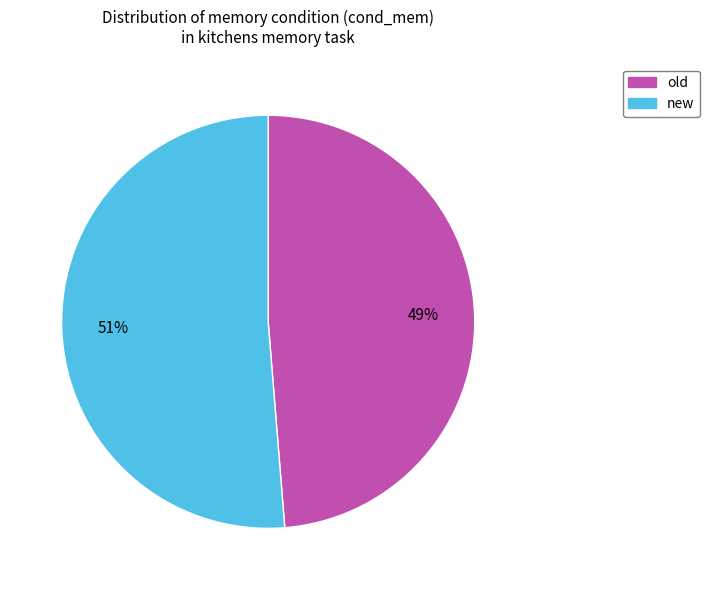

To the nearest percent, what portion does old represent?

49%